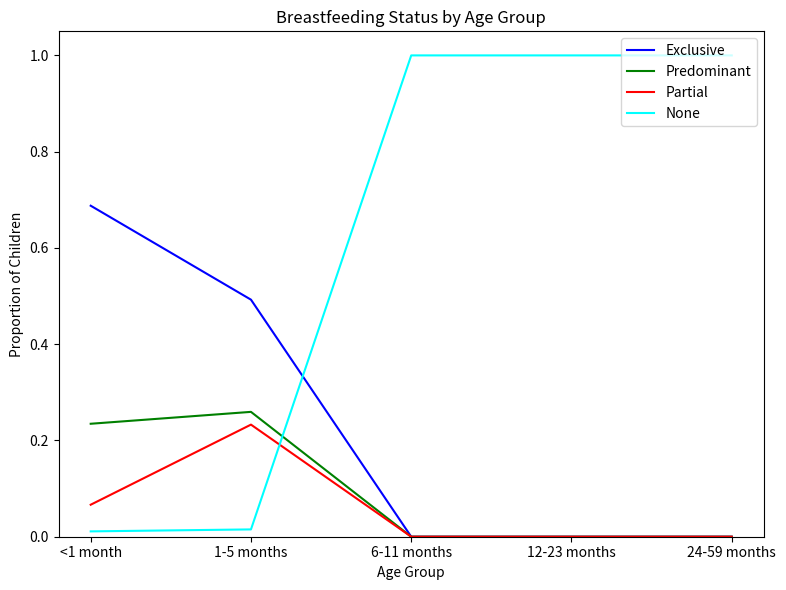

How many Exclusive values are between 0 and 1?

5